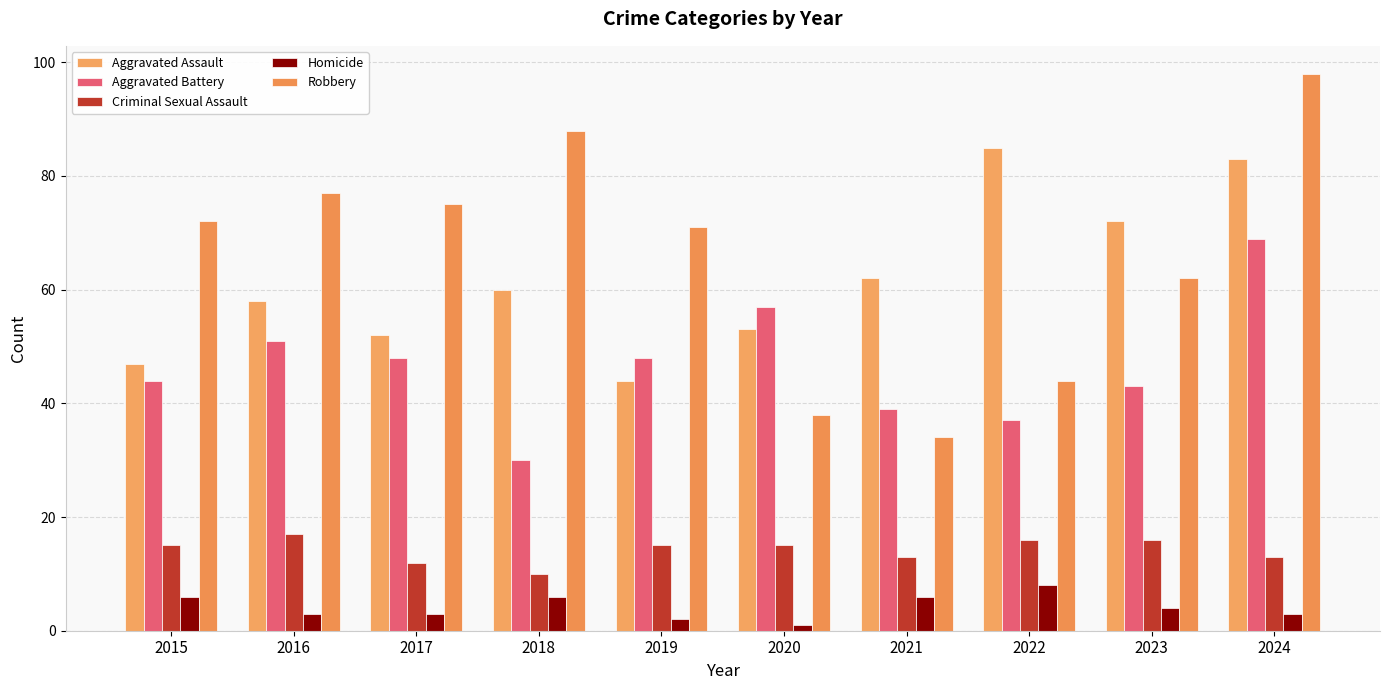

True or false: Homicide has a value of 5 at 2017.

False